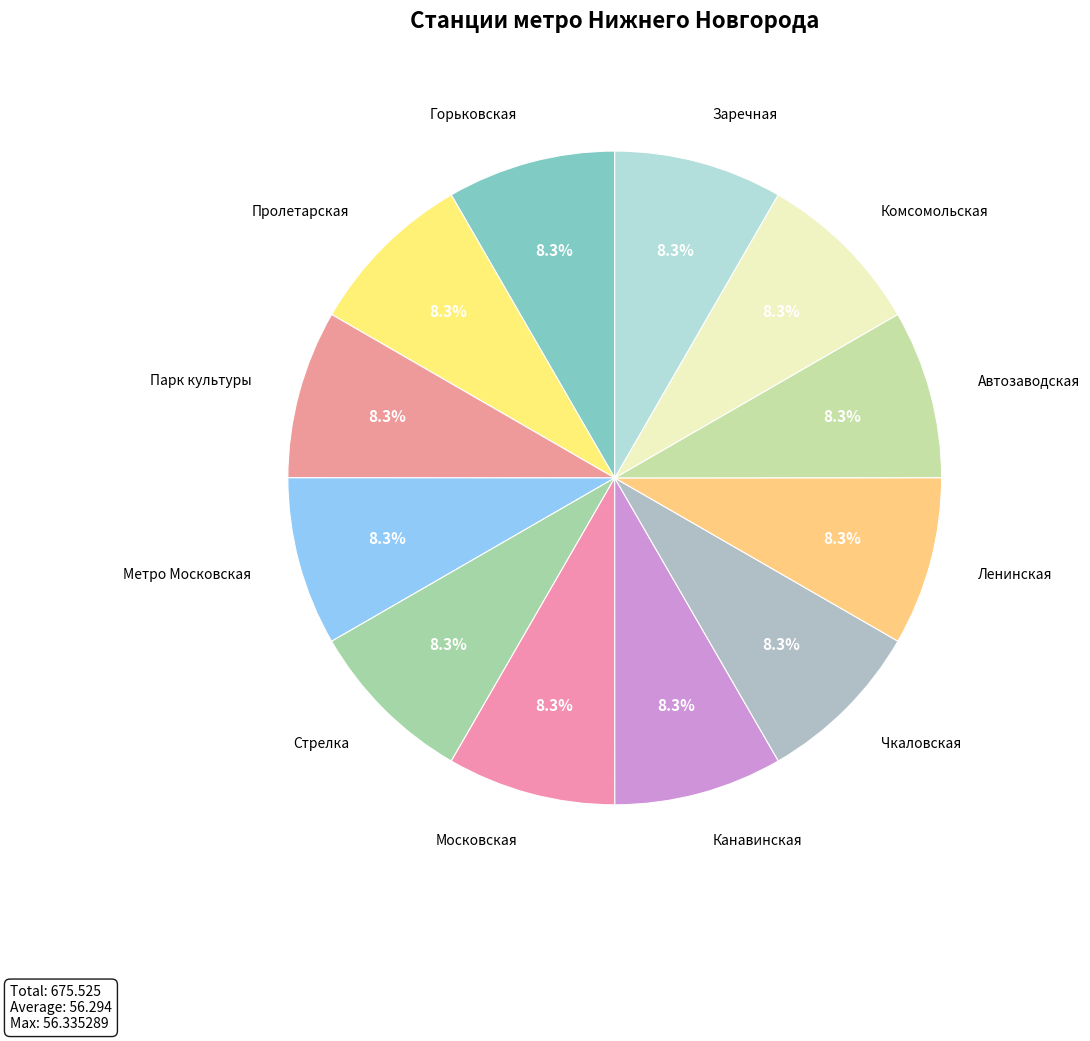

Which slice is the largest?

Стрелка